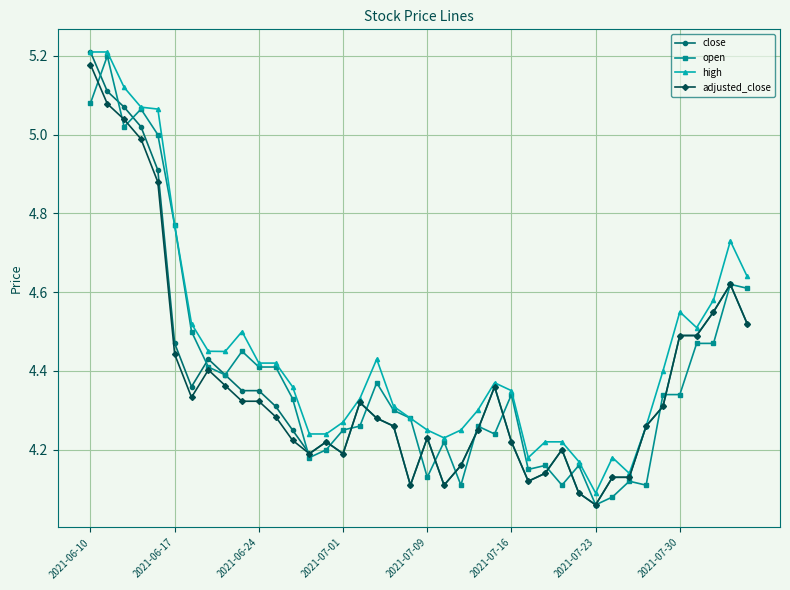

Which series has the largest total across all categories?

high